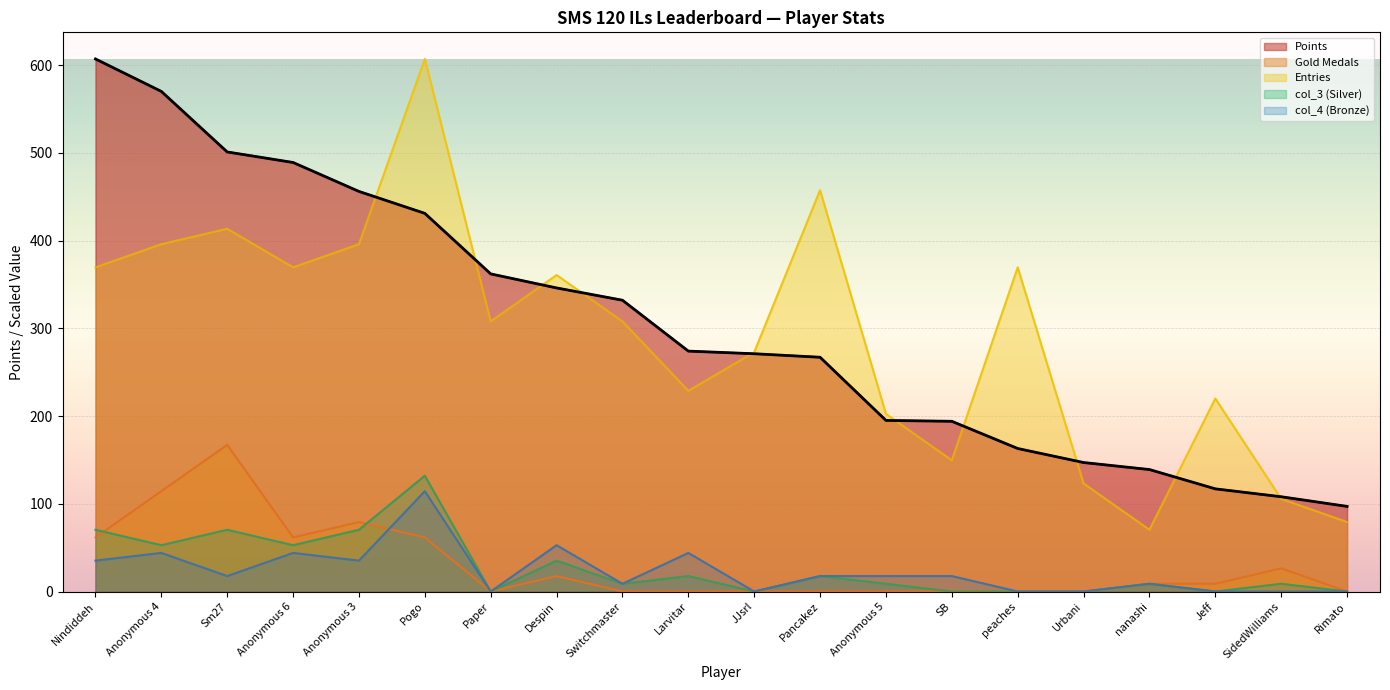

What is the label of the 3rd point from the left?

Sm27